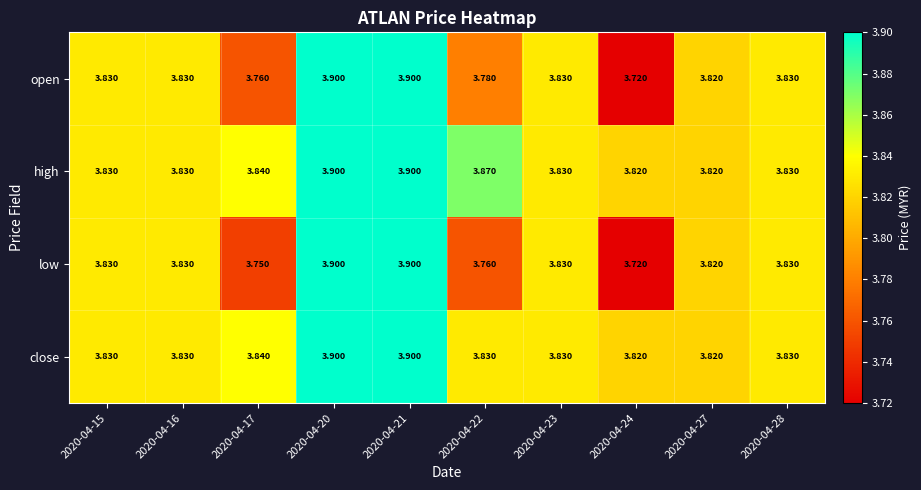

Which series has the largest total across all categories?

high